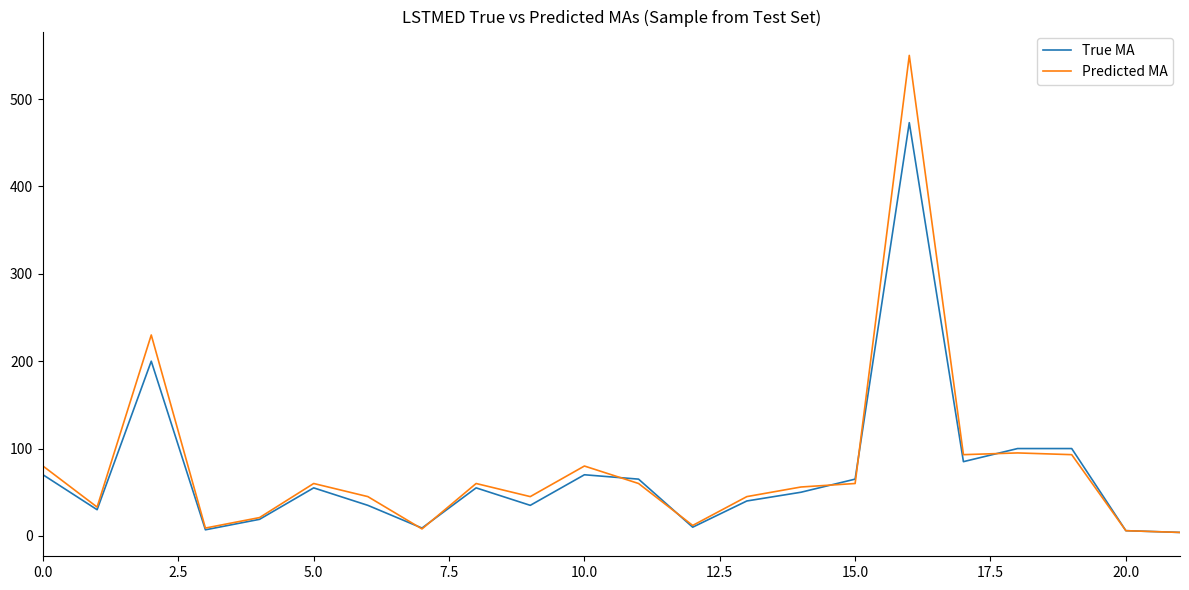

Rank the series by their maximum value, from lowest to highest.

True MA, Predicted MA